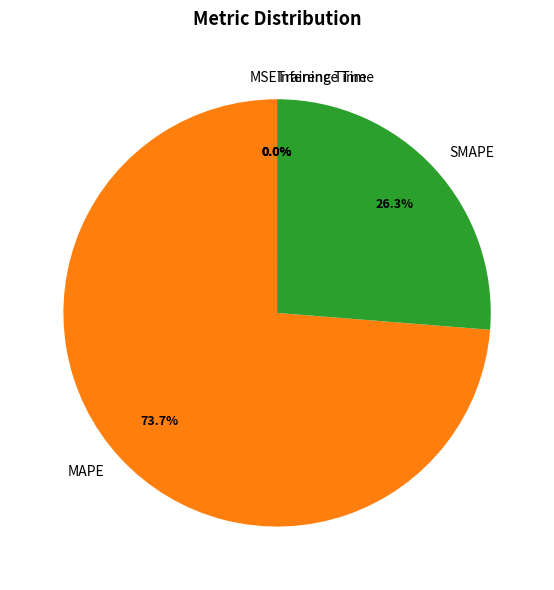

What percentage is NOT represented by MAPE?

26.3%